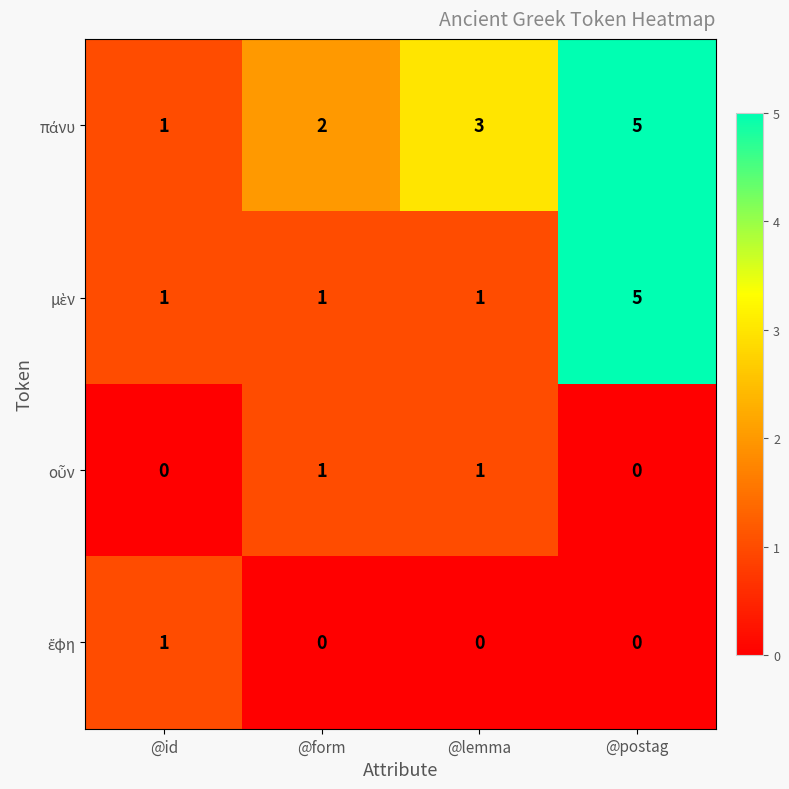

What is the maximum value shown in the chart?

5